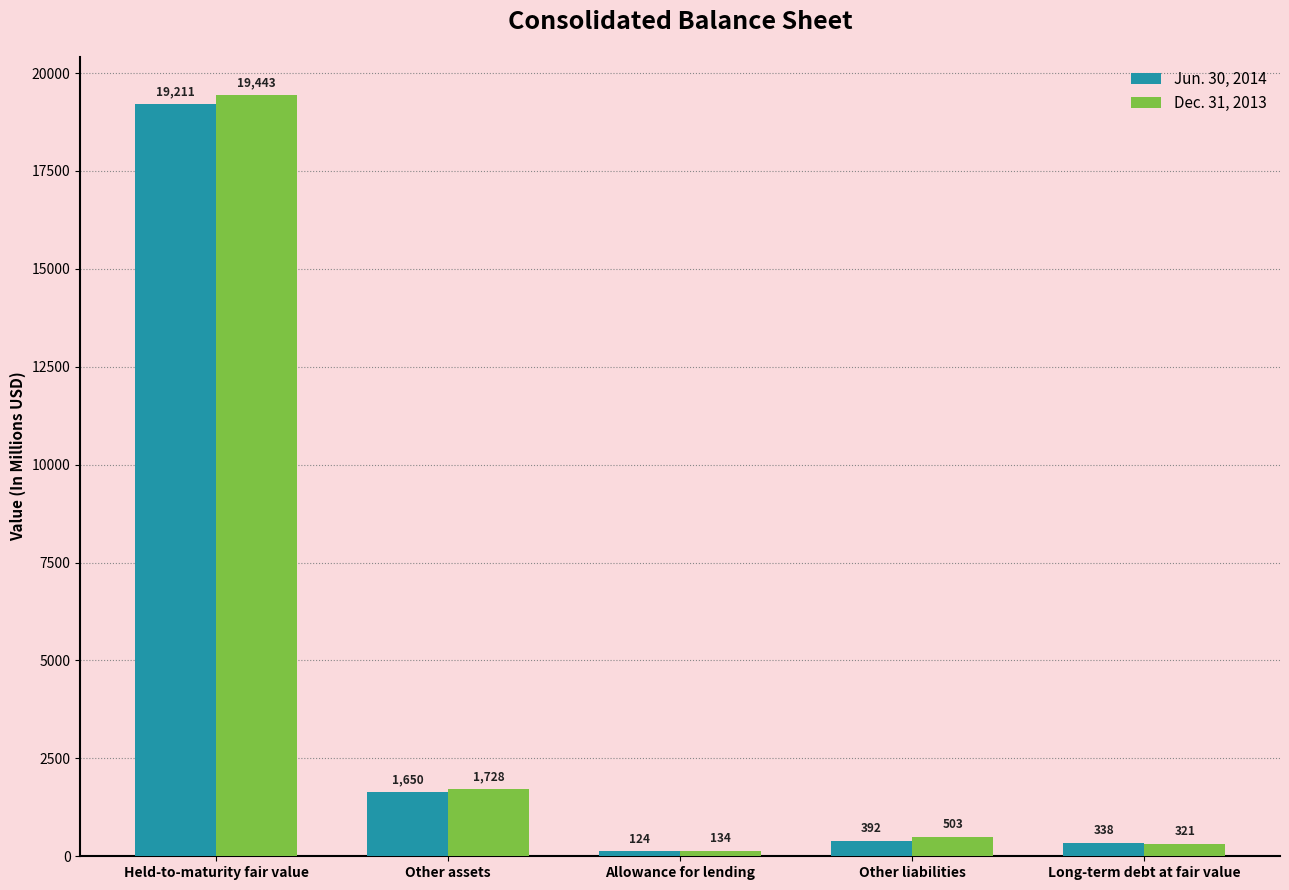

What is the sum of the Dec. 31, 2013 values at Other assets and Allowance for lending?

1862